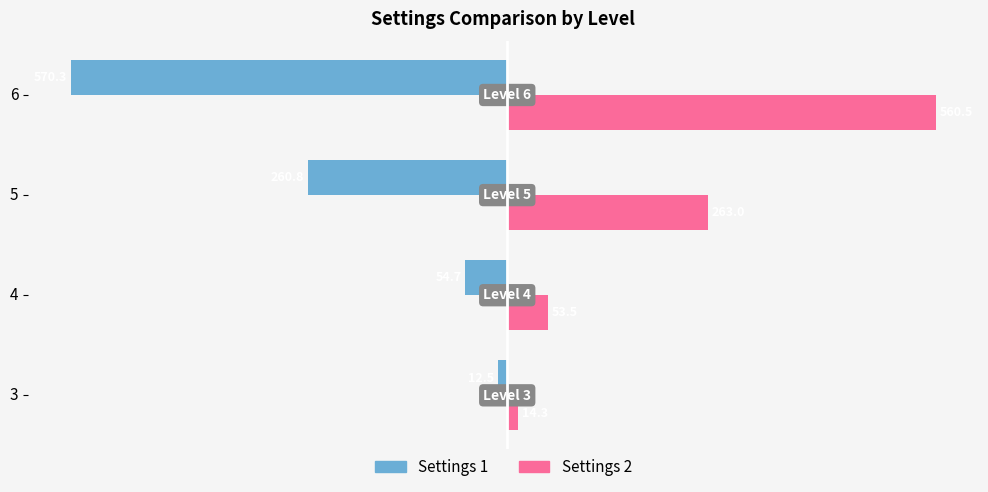

Between 5 and 6, which series saw the biggest shift?

Settings 1